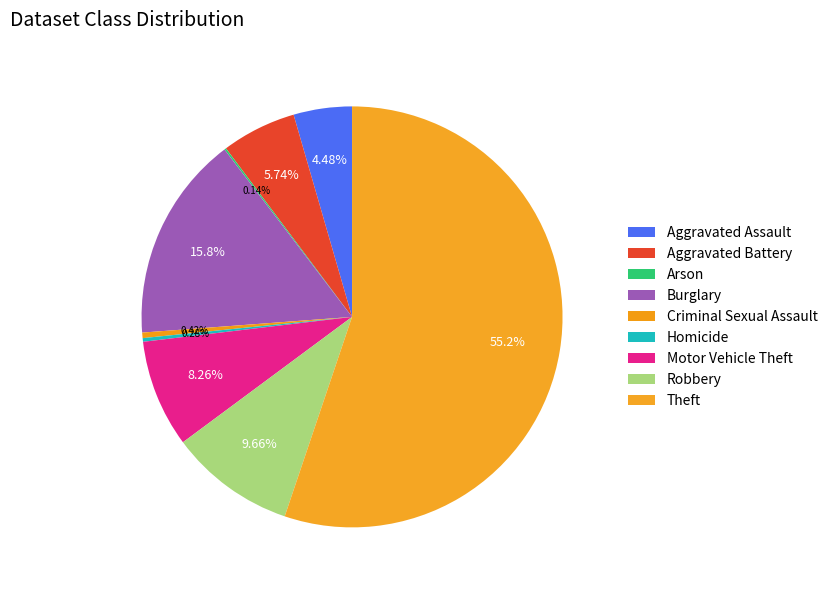

To the nearest percent, what portion does Burglary represent?

16%